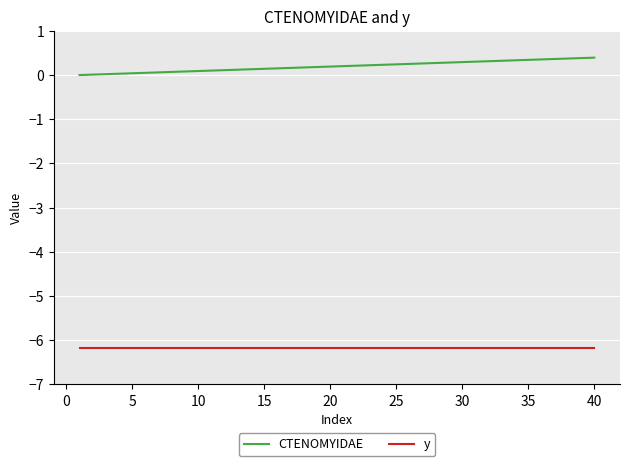

True or false: CTENOMYIDAE and y intersect in this chart.

False